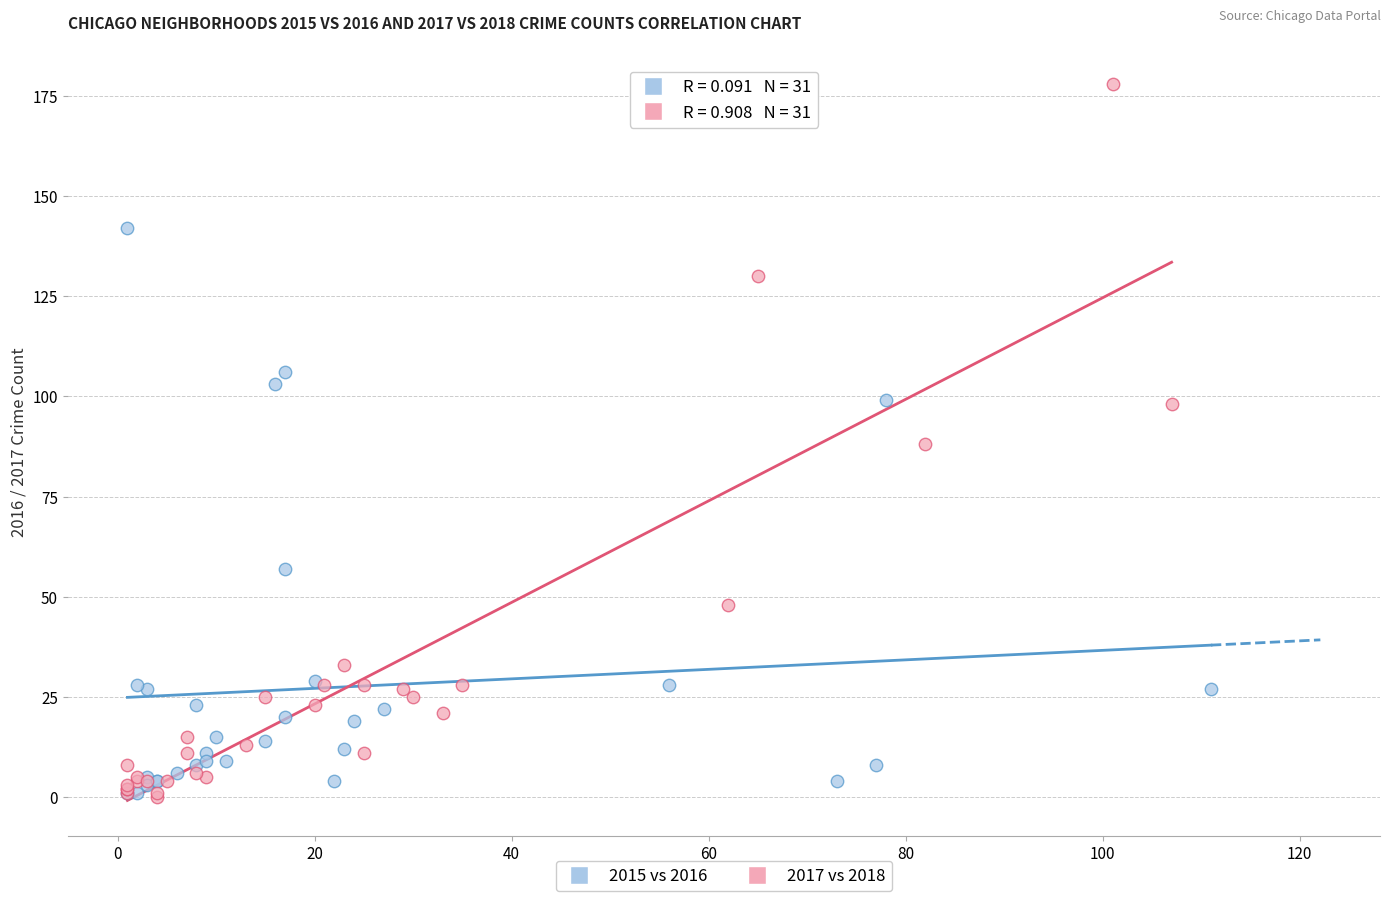

Which series contains the highest Y value?

2017 vs 2018